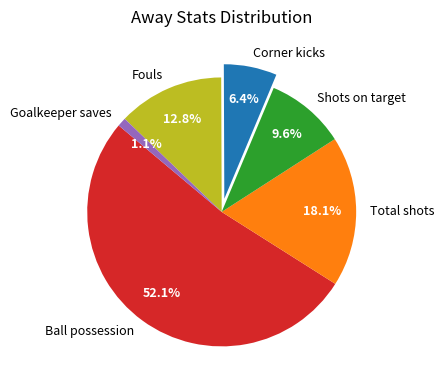

Do Shots on target and Fouls together represent more than half of the pie?

No